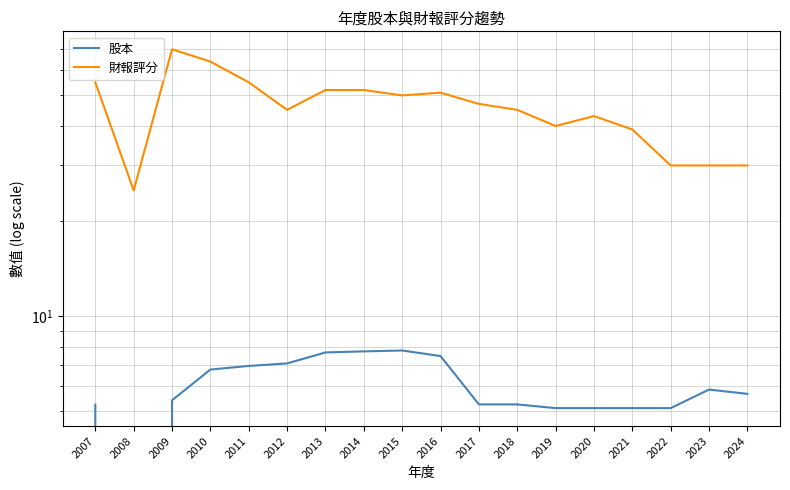

True or false: 股本 and 財報評分 intersect in this chart.

False